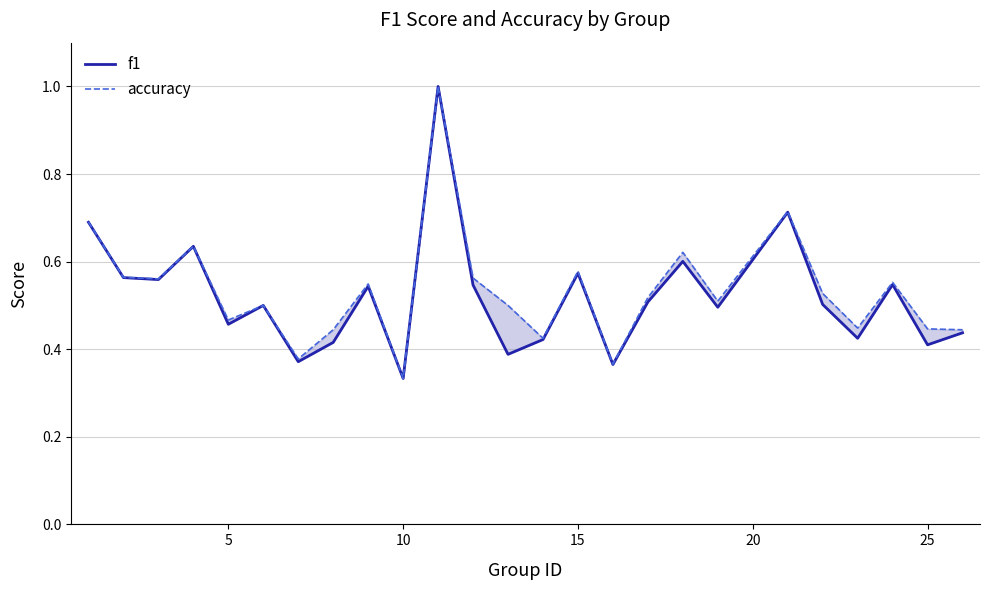

How many lines are shown in the chart?

2